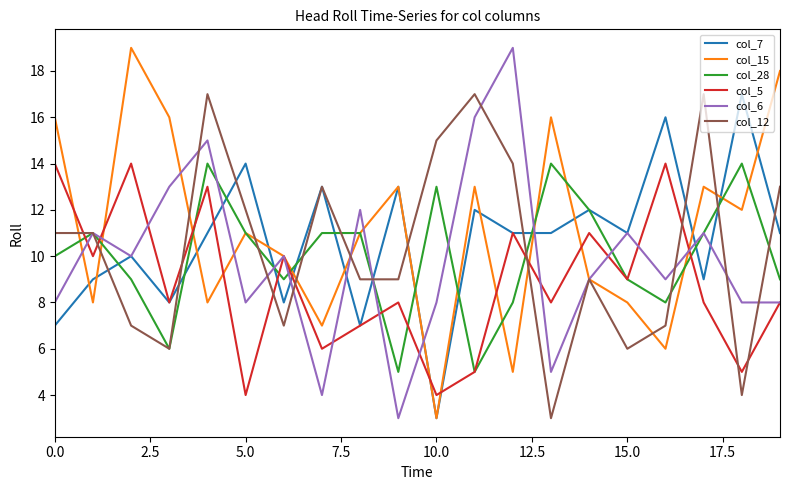

What is the greatest value displayed?

19